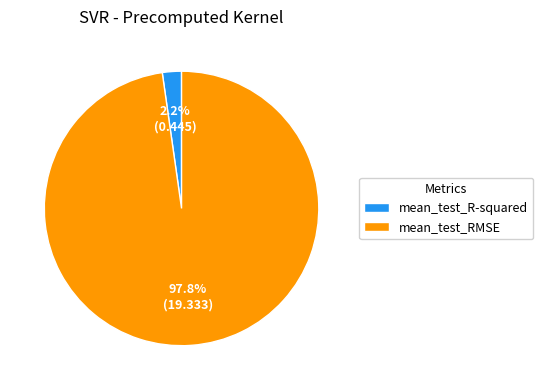

To the nearest percent, what percentage of the pie is mean_test_R-squared?

2%